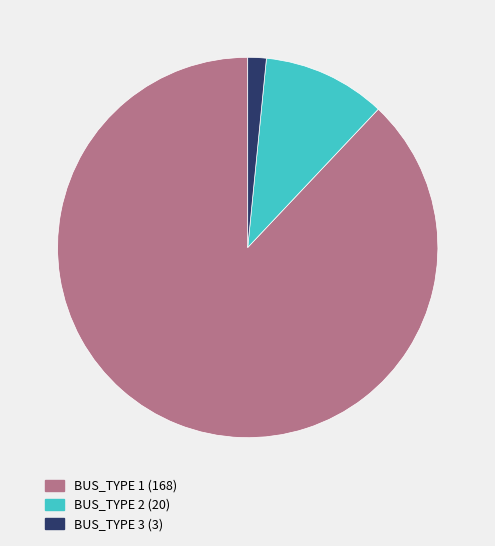

True or false: BUS_TYPE 3 (3) accounts for 2% of the total.

True